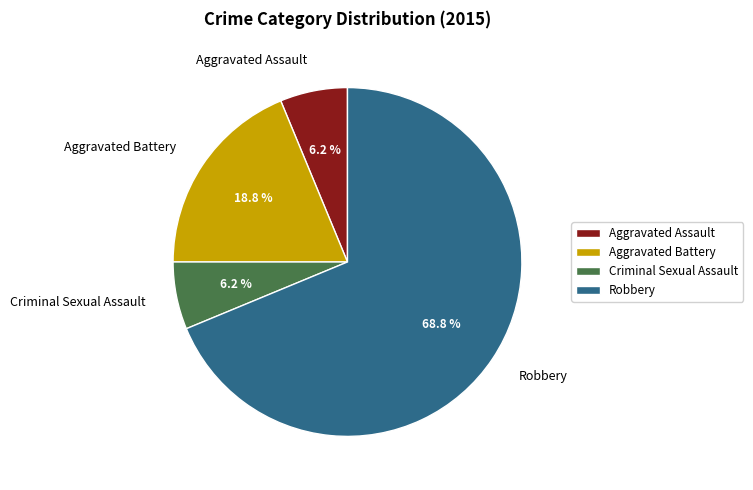

Which slice is the largest?

Robbery